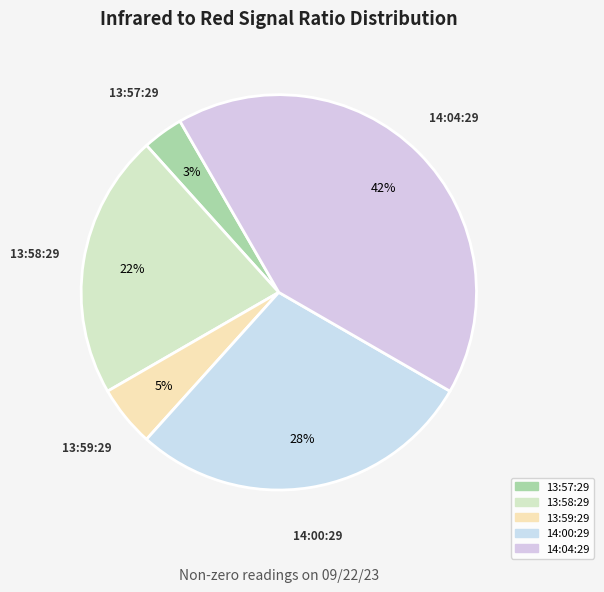

True or false: 13:58:29 accounts for 22% of the total.

True